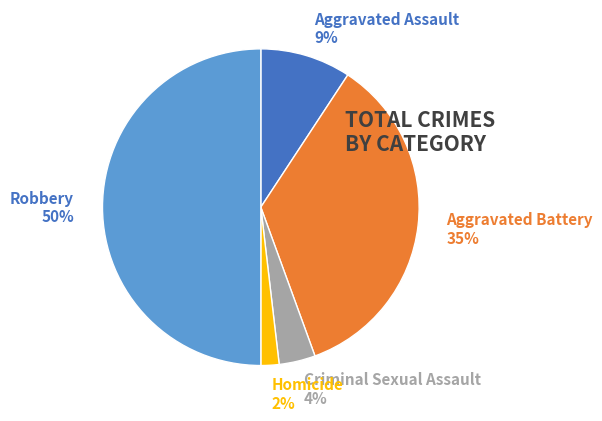

Does Criminal Sexual Assault account for over 50% of the chart?

No